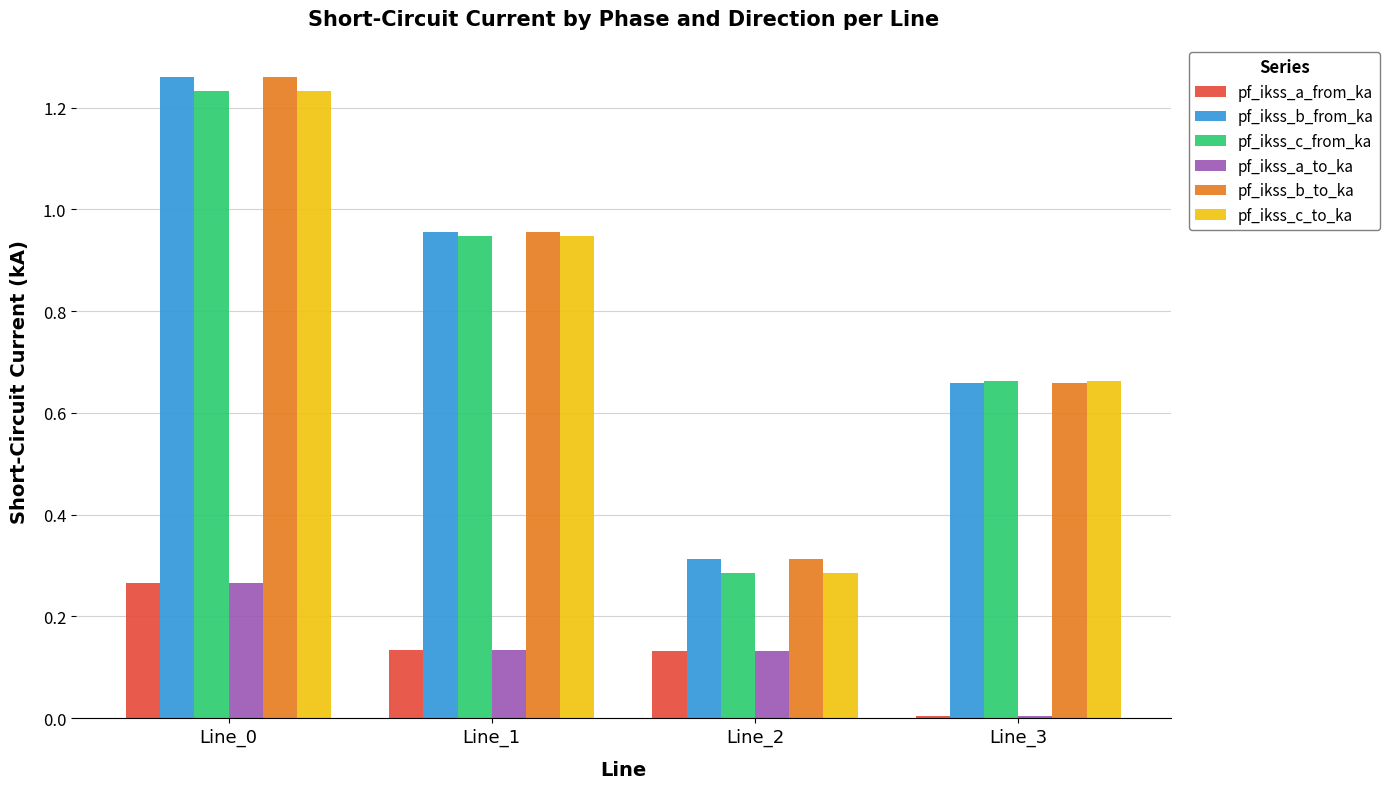

At which category does the chart reach its minimum across all series?

Line_3